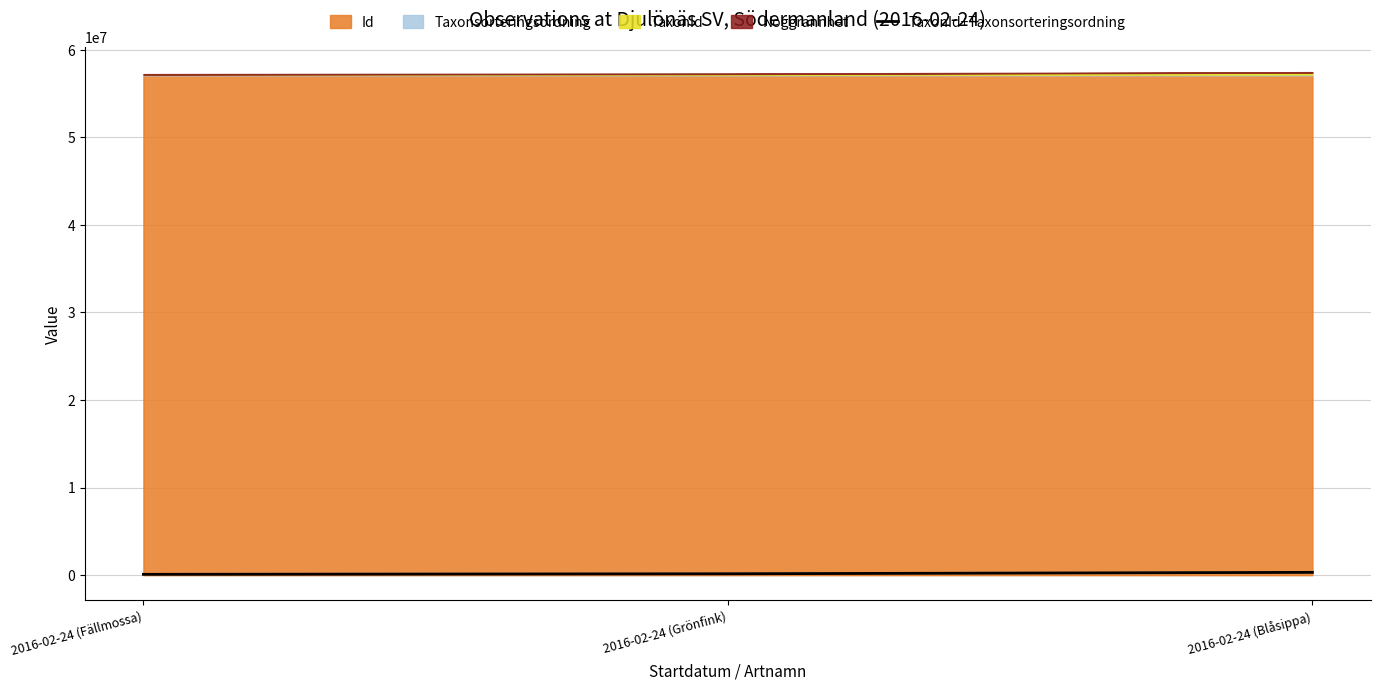

Which has a higher value, 2016-02-24 (Grönfink) or 2016-02-24 (Fällmossa)?

2016-02-24 (Grönfink)